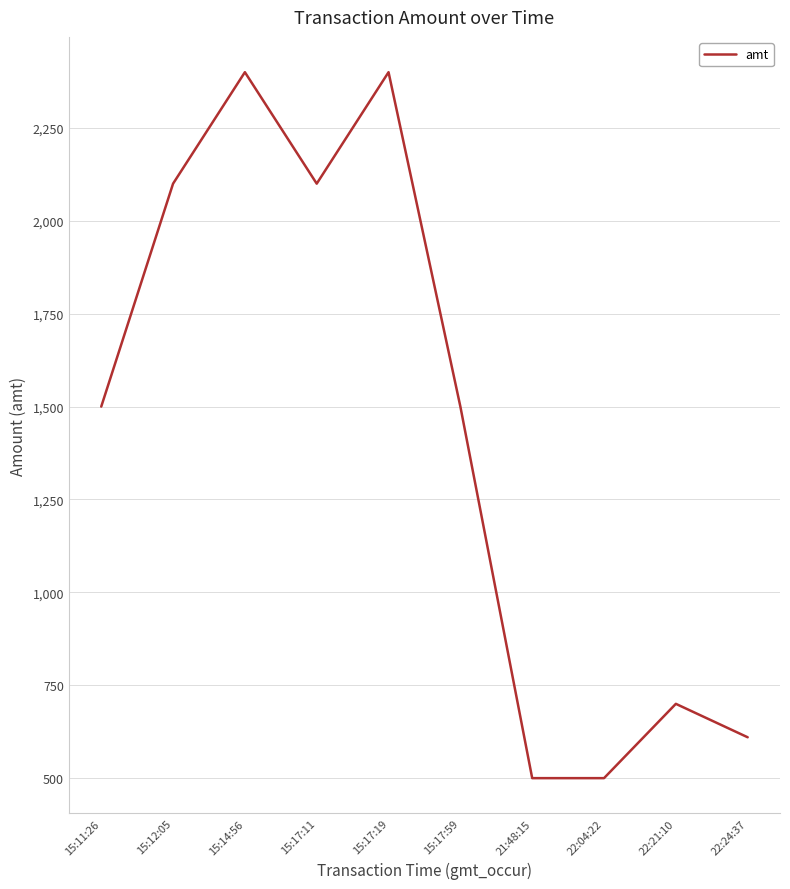

Is it true that the value at 15:17:19 is 3737?

False